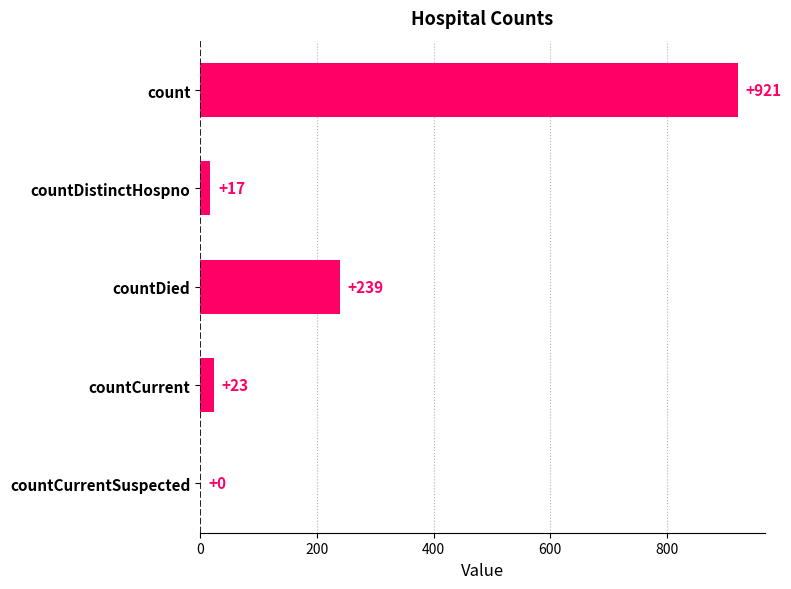

At which label is the value closest to 460?

countDied